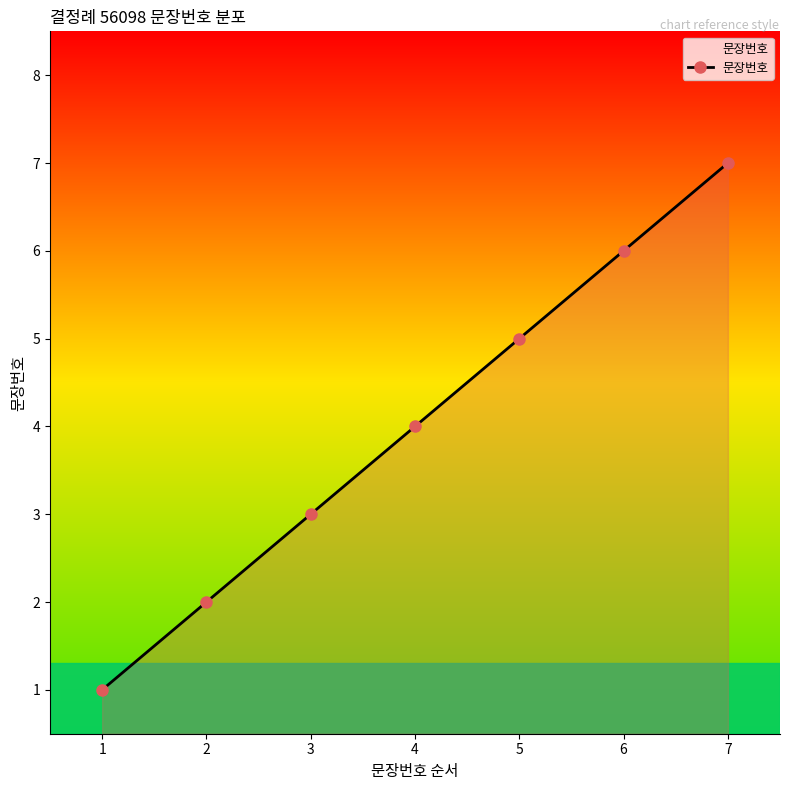

How many data points does each series have?

7